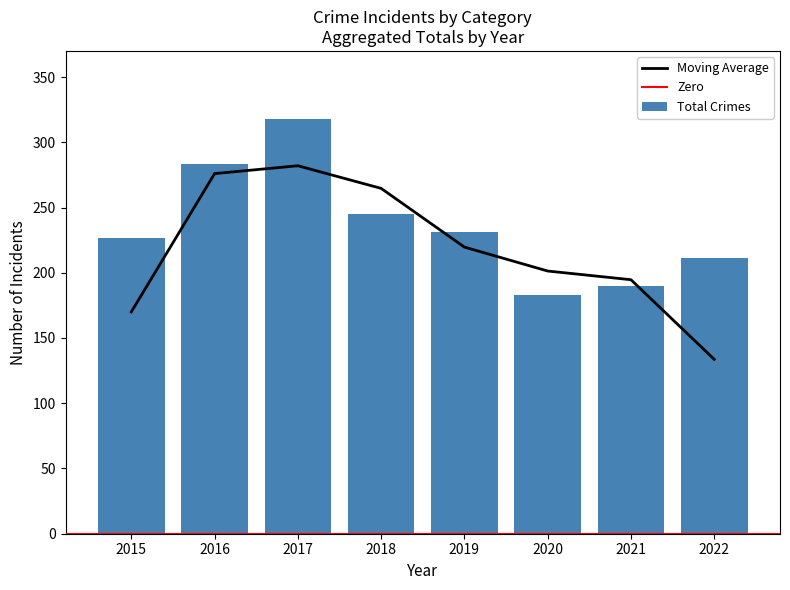

What is the sum of all Total Crimes values?

1888